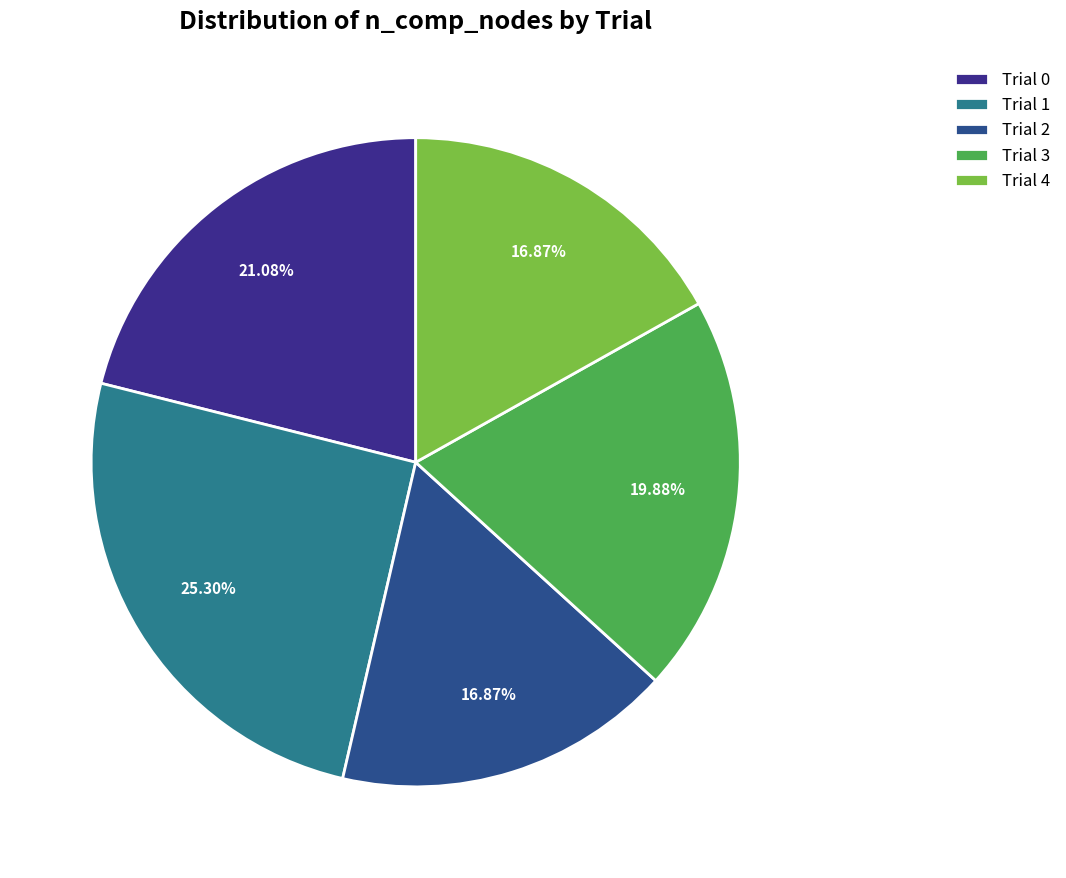

How many slices are in this pie chart?

5